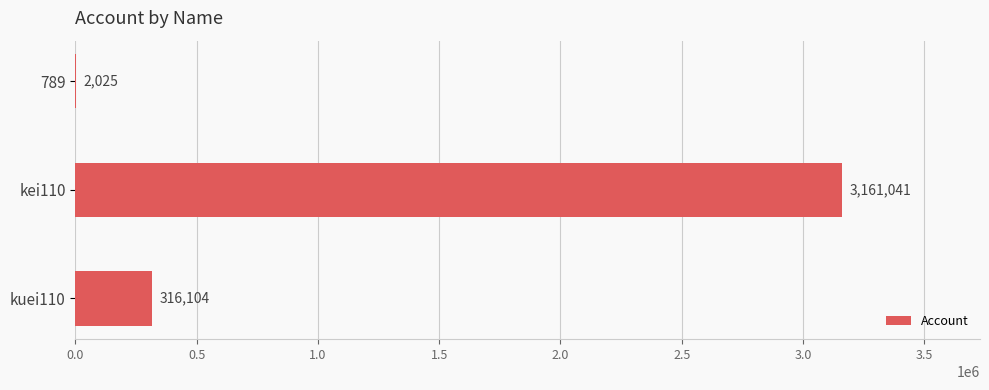

At which category does the chart reach its peak across all series?

kei110